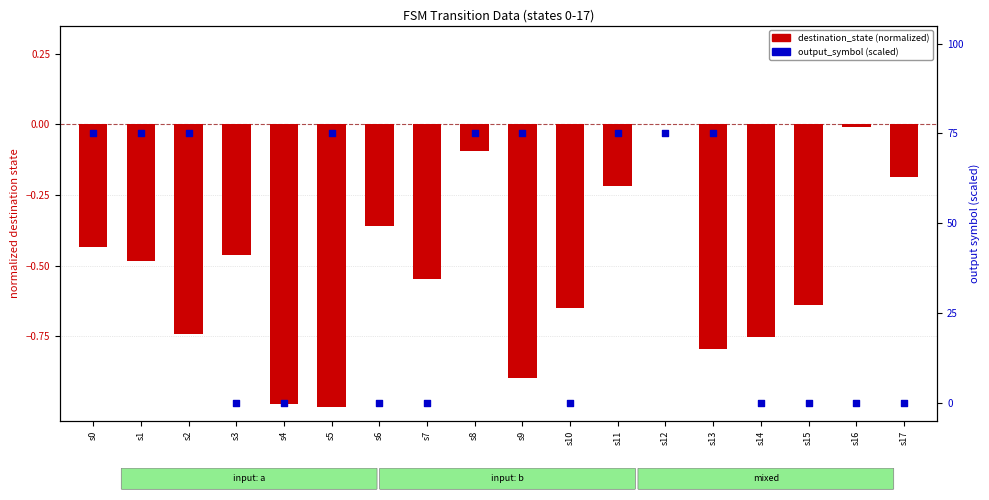

What is the total value across all series at s15?

-0.6